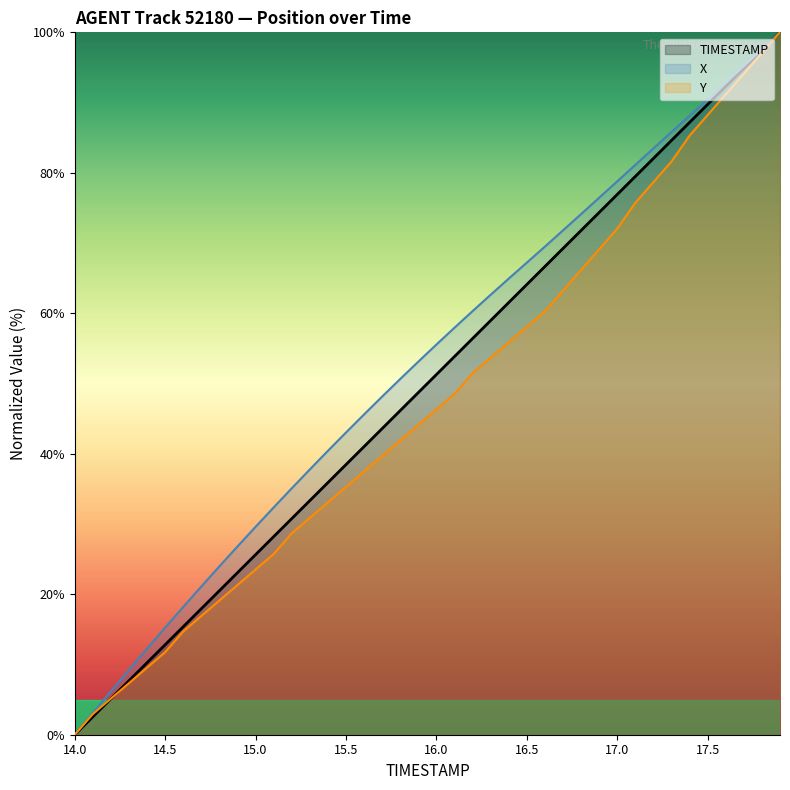

What is the spread (max minus min) of values at 15.5?

7.7